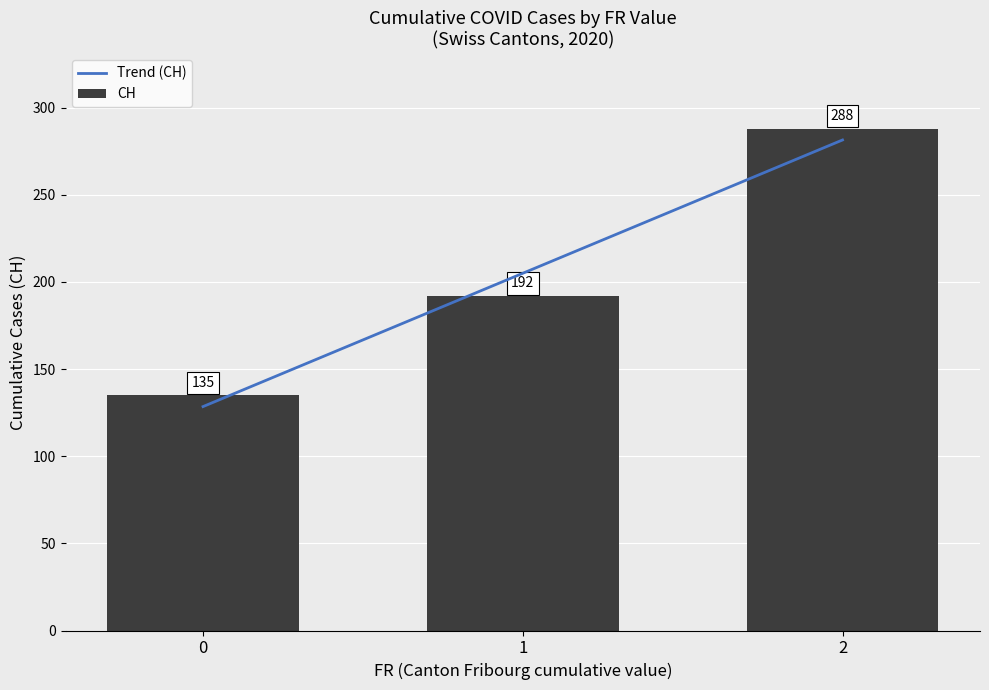

Between FR=0 and FR=1, which series saw the biggest shift?

CH